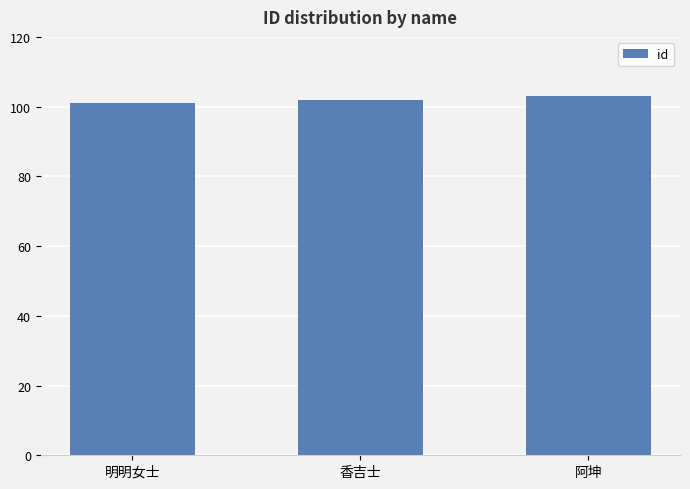

Does the chart contain any negative values?

No